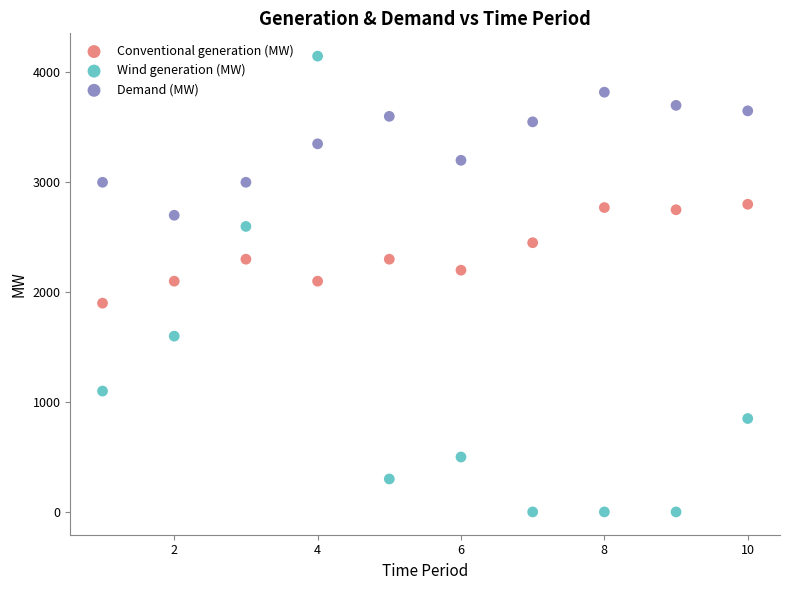

Which series contains the highest Y value?

Wind generation (MW)